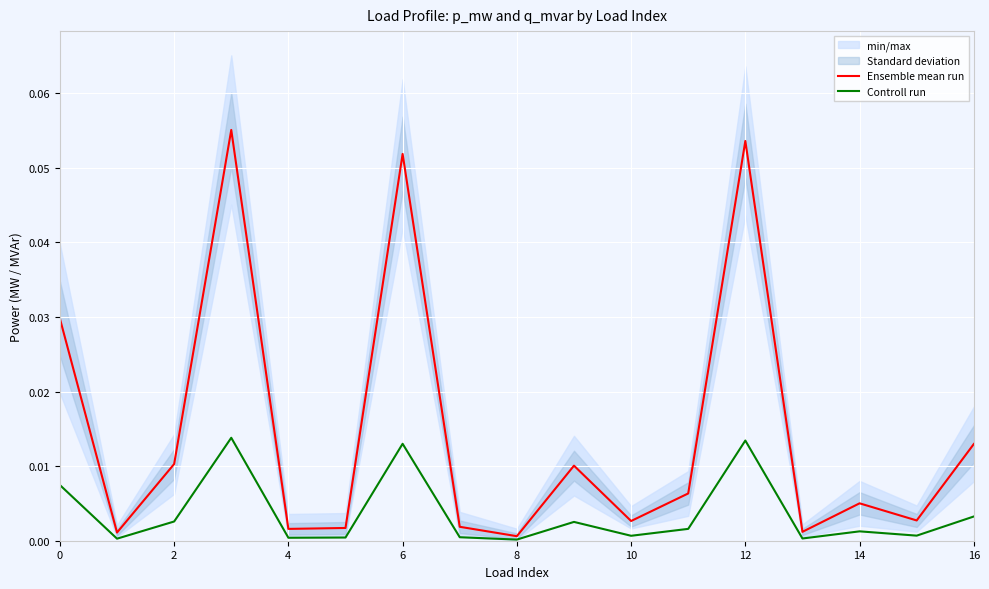

The Ensemble mean run series shows 0.0 at 13. True or false?

False